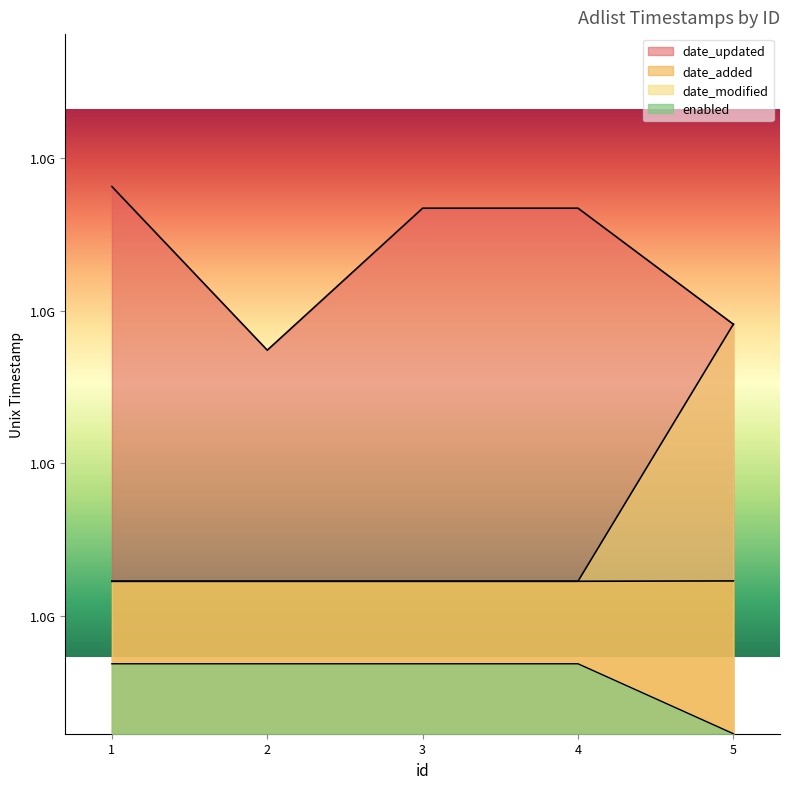

The date_modified series shows 355939620.0 at 3. True or false?

False